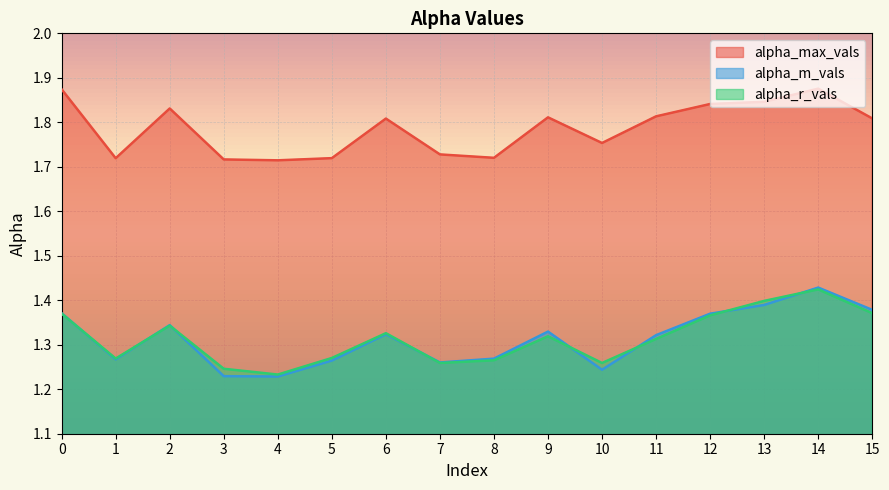

At which category is the sum across all series the highest?

14